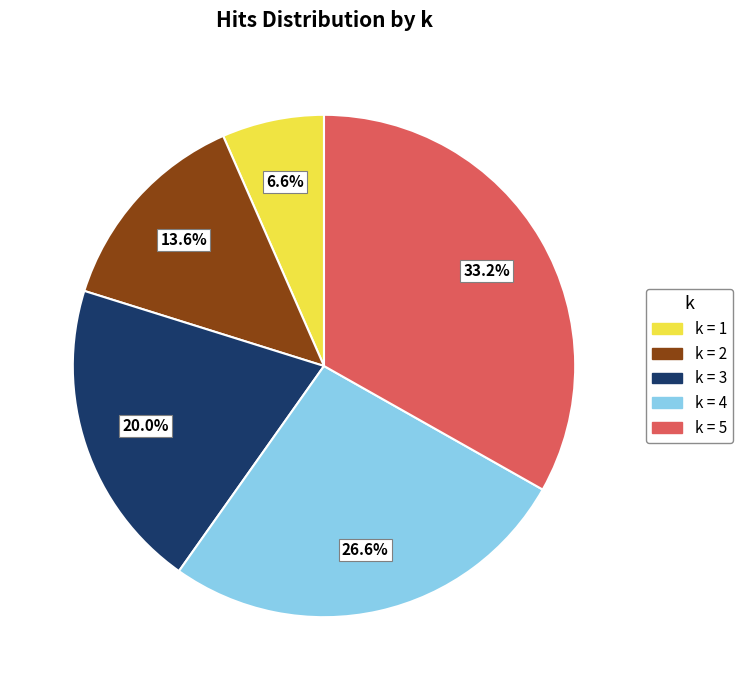

Is there any slice that represents more than half of the pie?

No